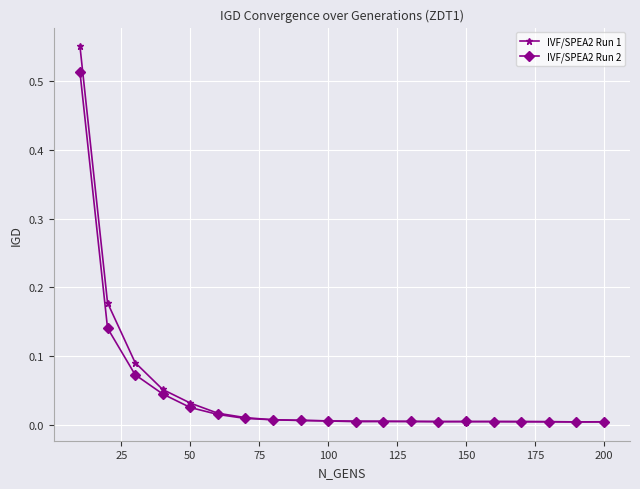

What is the sum of all IVF/SPEA2 Run 1 values?

1.0